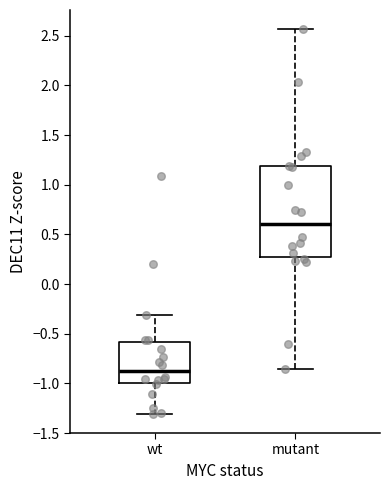

Which box is the tallest, from its lower edge to its upper edge?

mutant